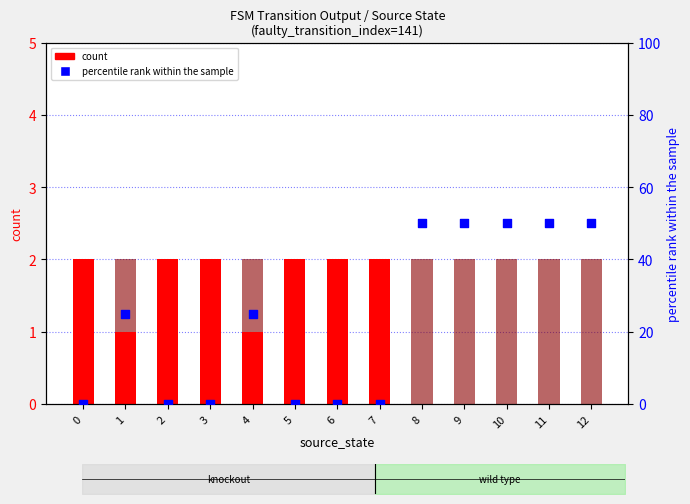

What is the total value across all series at 10?

52